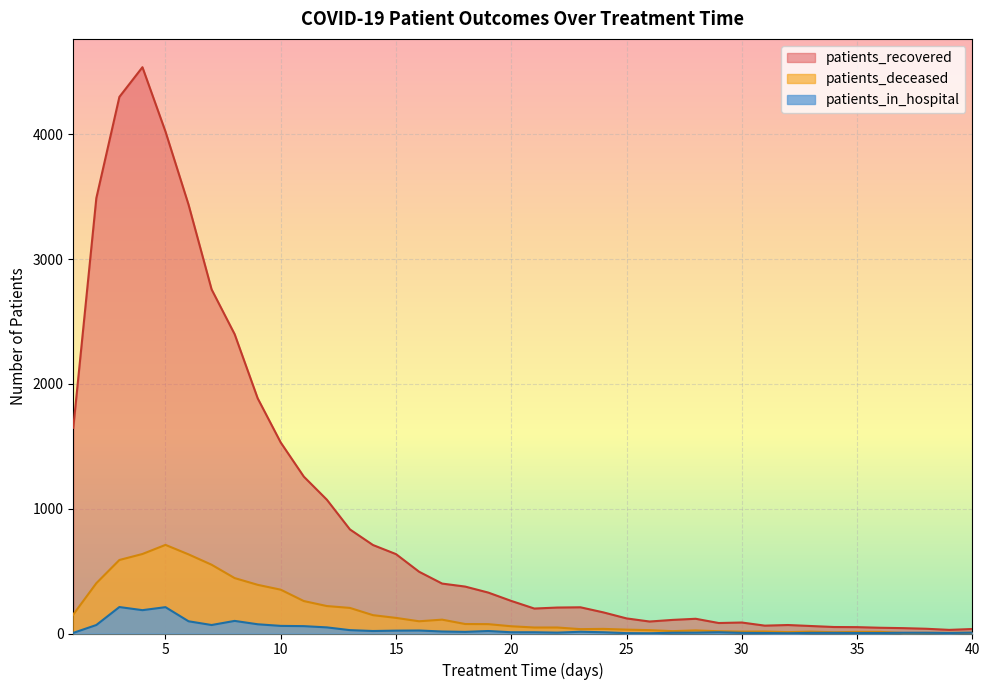

How many lines are shown in the chart?

3